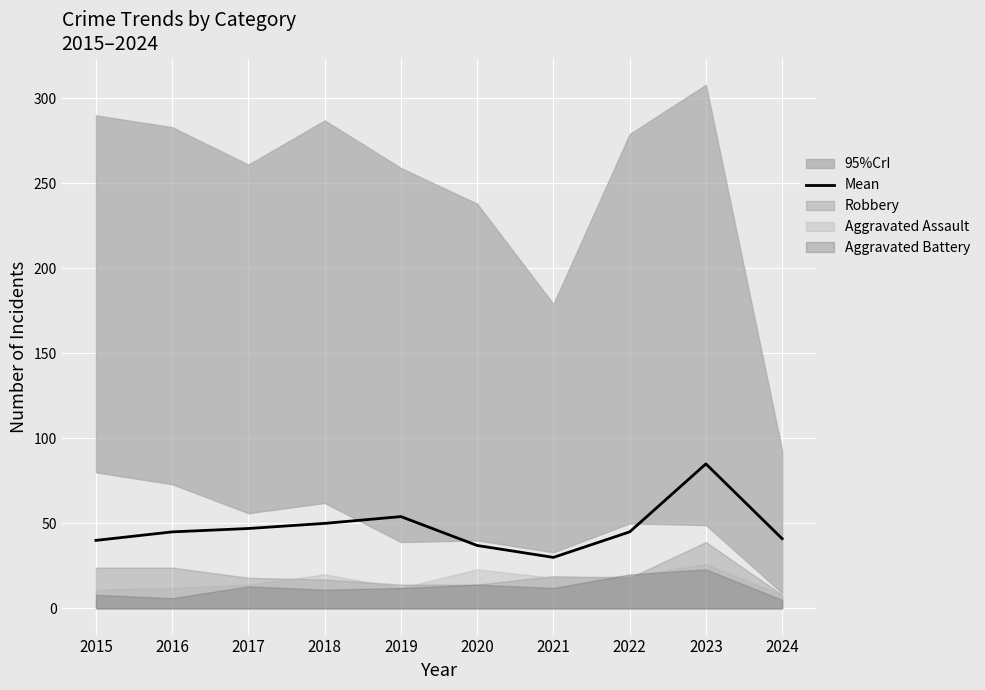

Where is the first local maximum?

2019